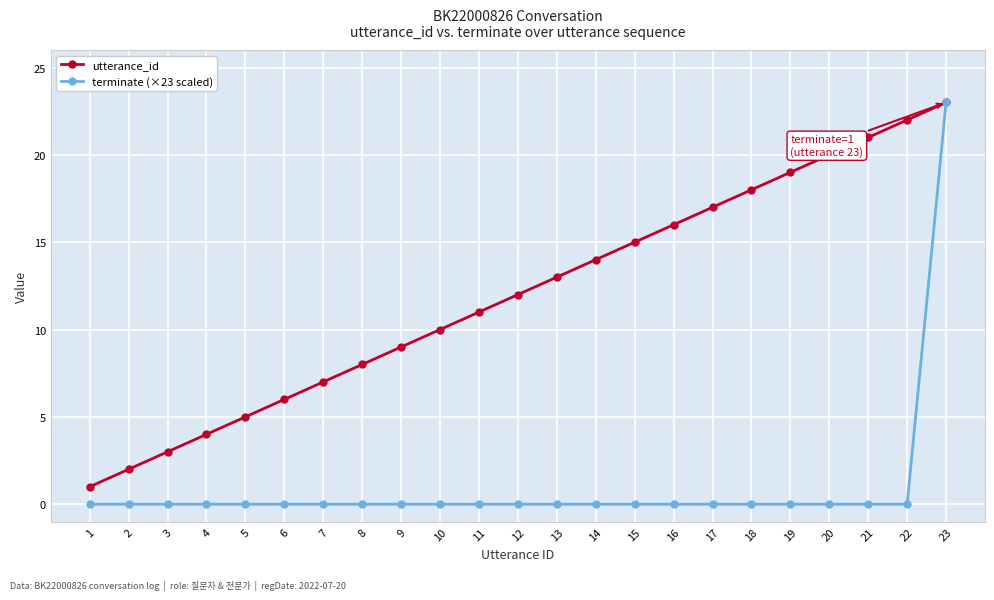

Which category has the highest value across all series?

23